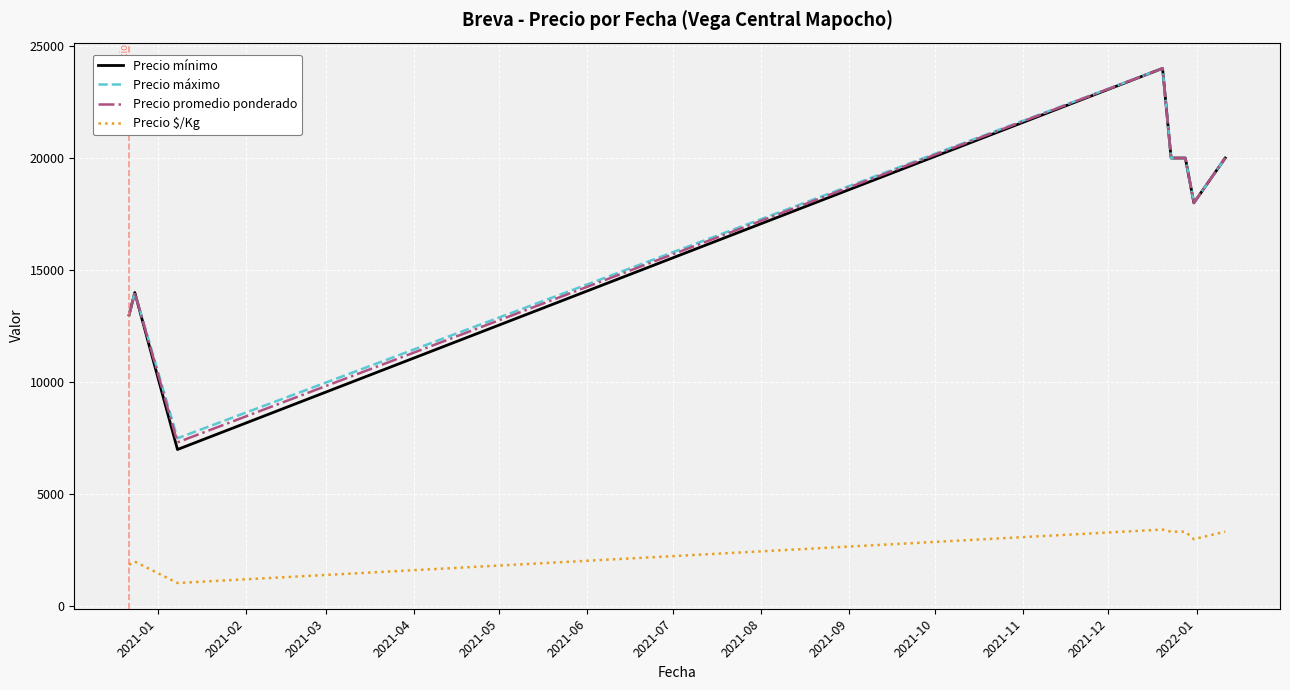

True or false: Precio $/Kg and Precio máximo cross at least once.

False